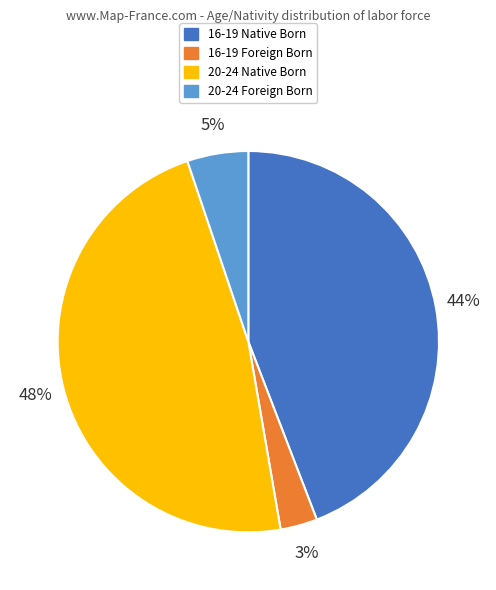

Which has a higher value, 20-24 Native Born or 16-19 Foreign Born?

20-24 Native Born